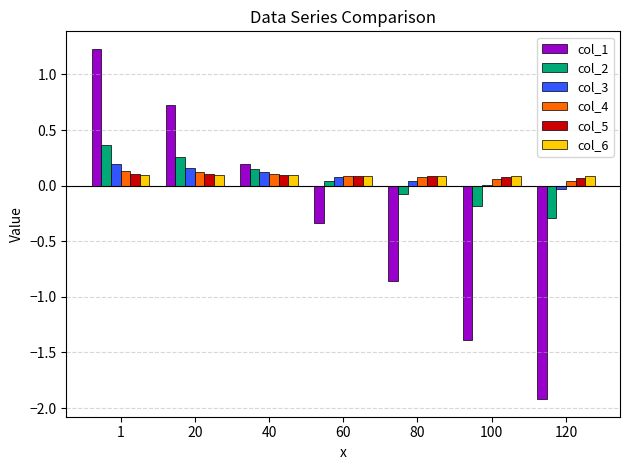

What is the greatest value displayed?

1.2